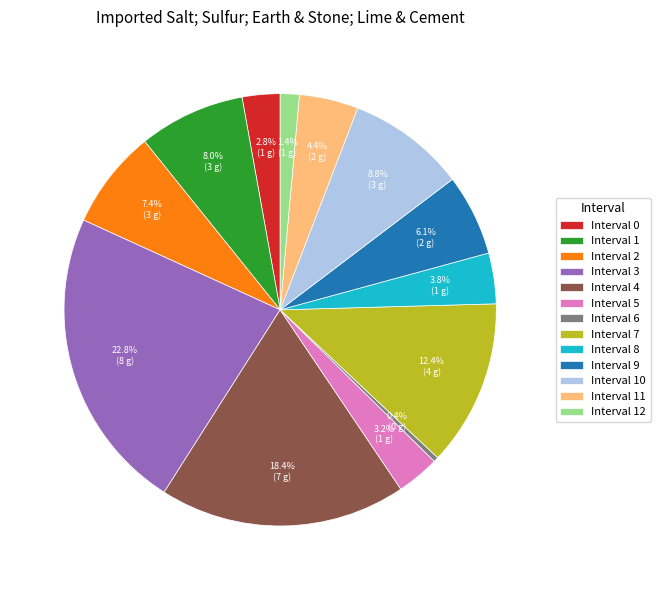

Between Interval 1 and Interval 4, which is larger?

Interval 4